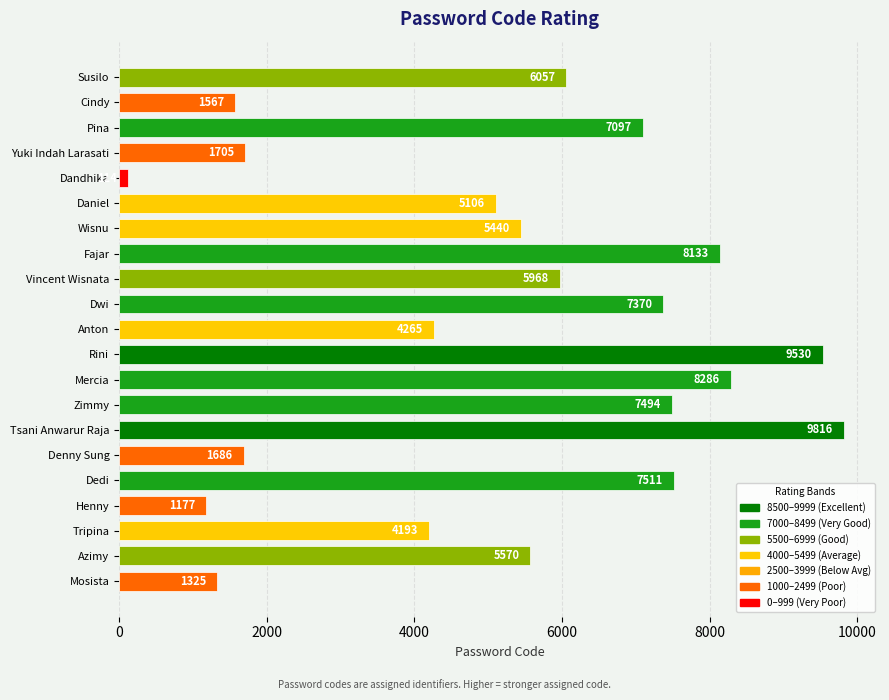

How many categories are shown in the chart?

21